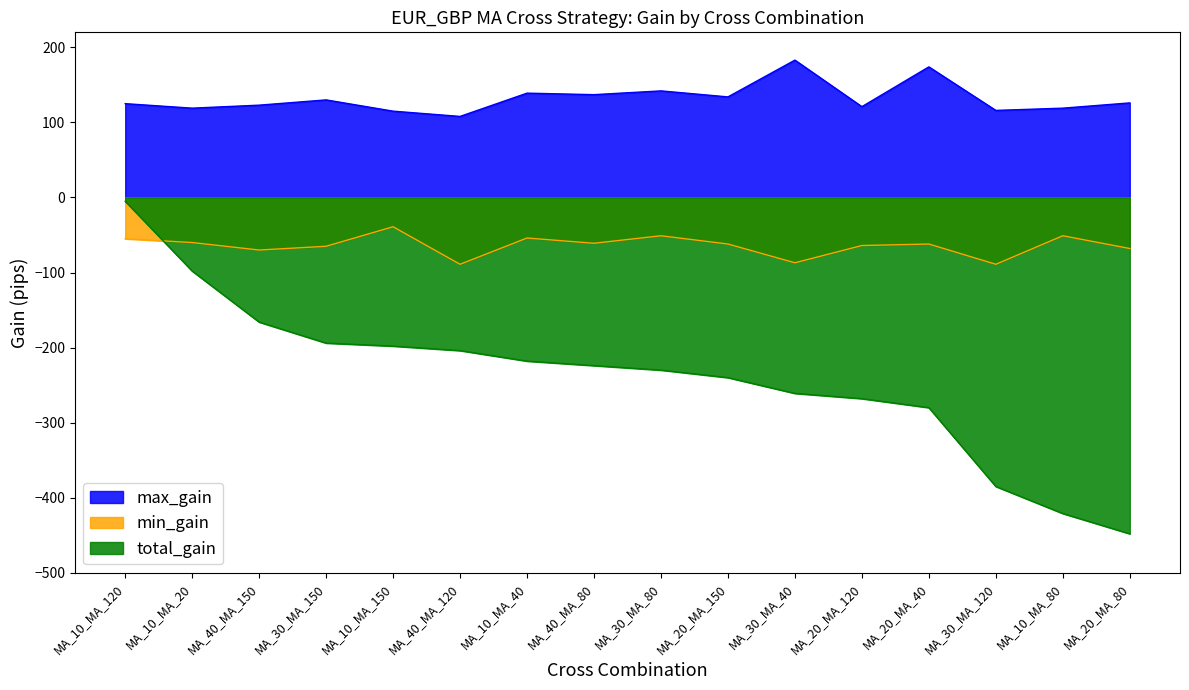

What is the difference between the total_gain values at MA_30_MA_120 and MA_10_MA_20?

287